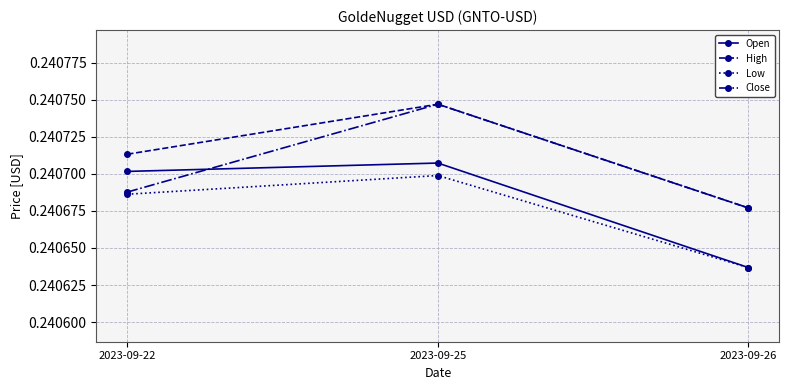

The Close series shows 0.4 at 2023-09-25. True or false?

False